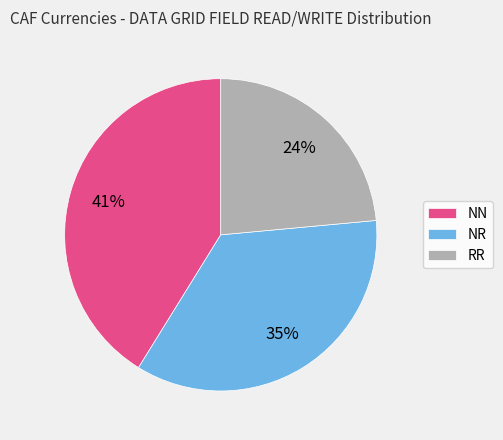

To the nearest percent, what is the average slice percentage?

33%